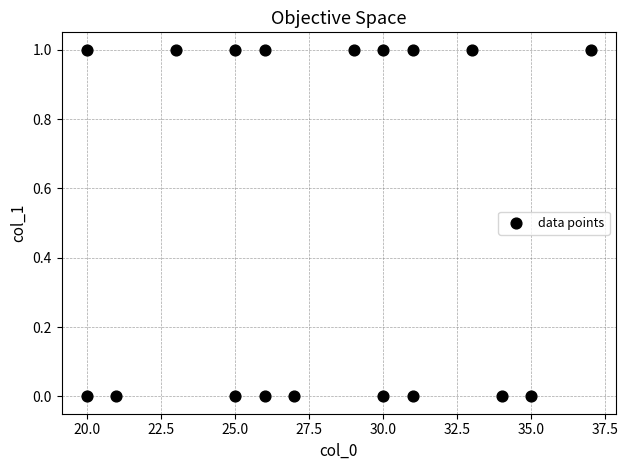

What is the range of X values (max minus min)?

17